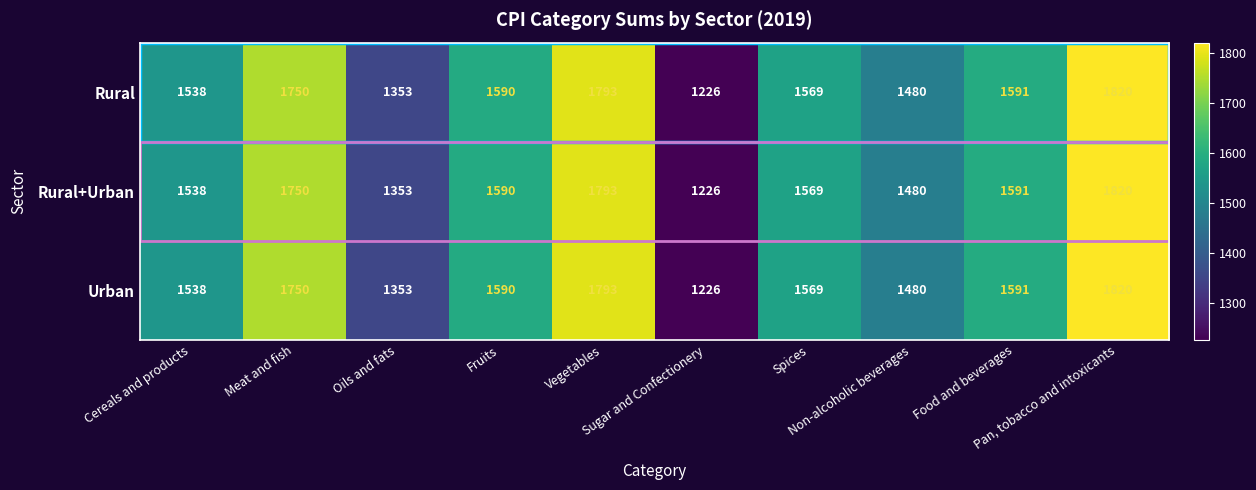

Count the number of data series in this chart.

3